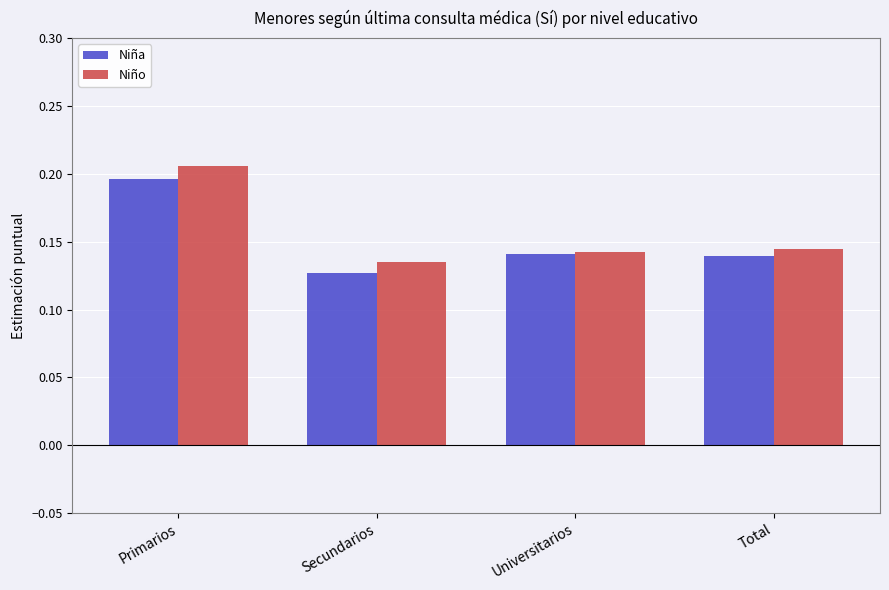

At how many categories does at least one series exceed 0?

4